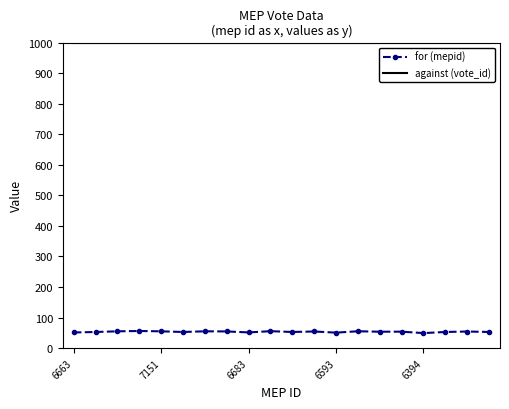

What is the greatest value displayed?

1000.0